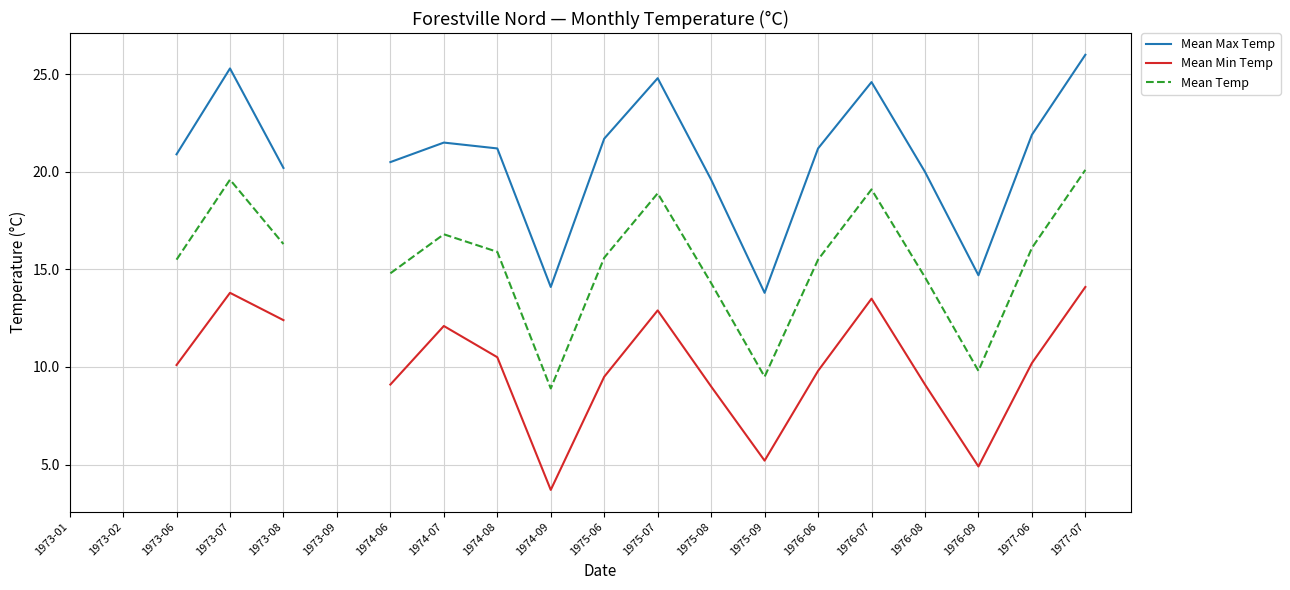

How many data points in Mean Temp are less than 15?

6